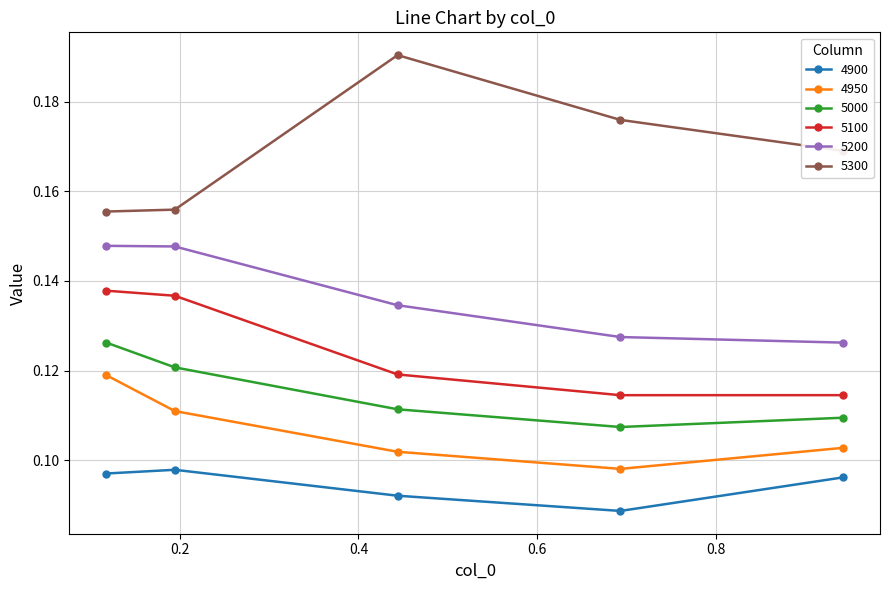

Which series has the widest spread of values?

5300